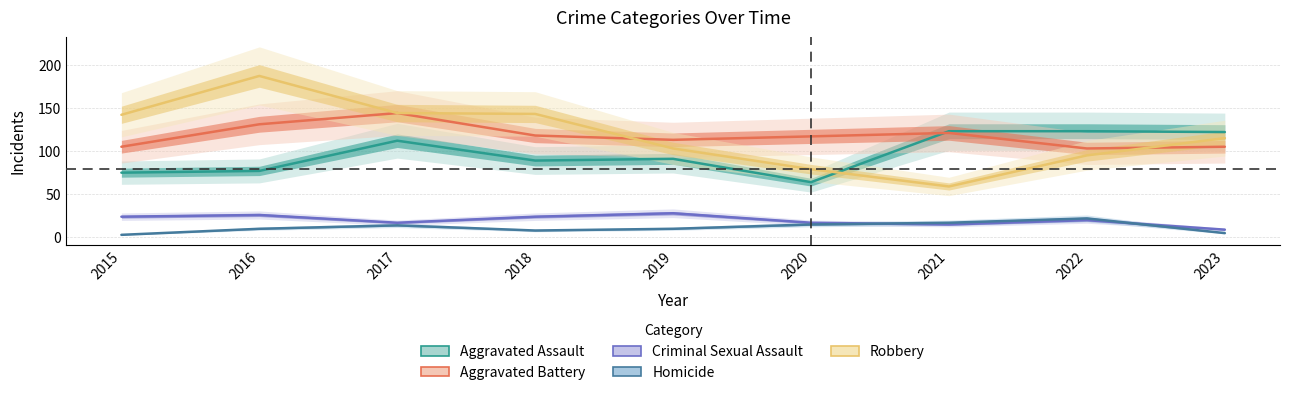

What is the difference between the maximum and minimum values in the Robbery series?

128